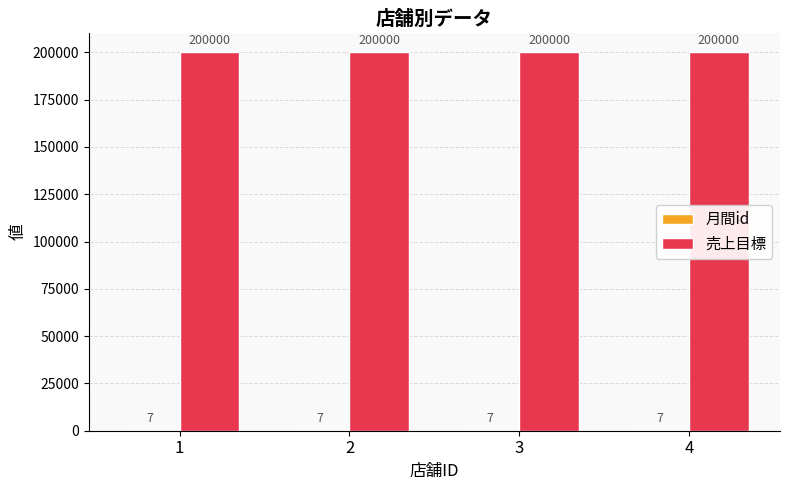

What is the total value across all series at 3?

200007